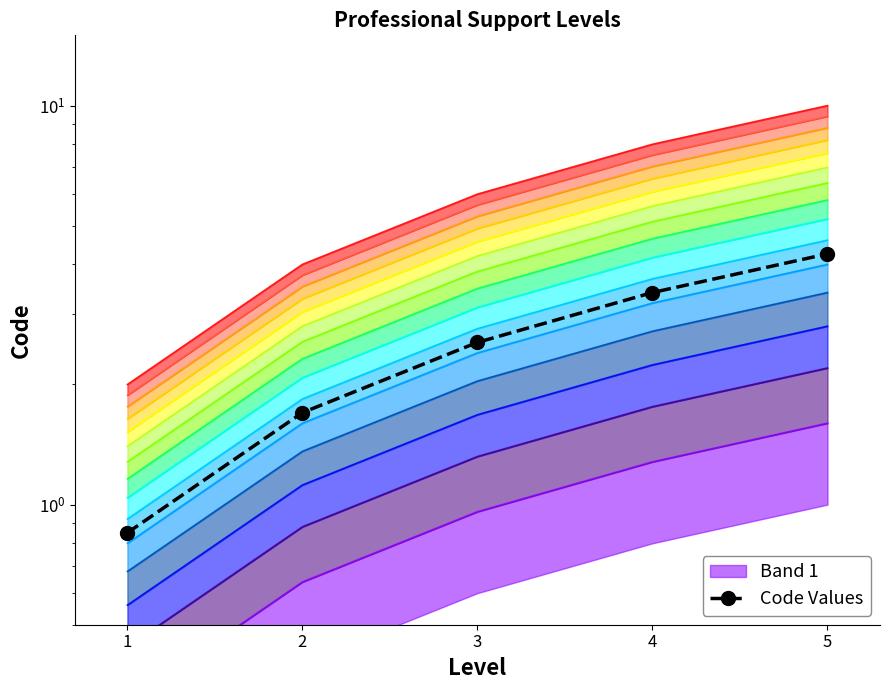

What is the maximum value shown in the chart?

4.2